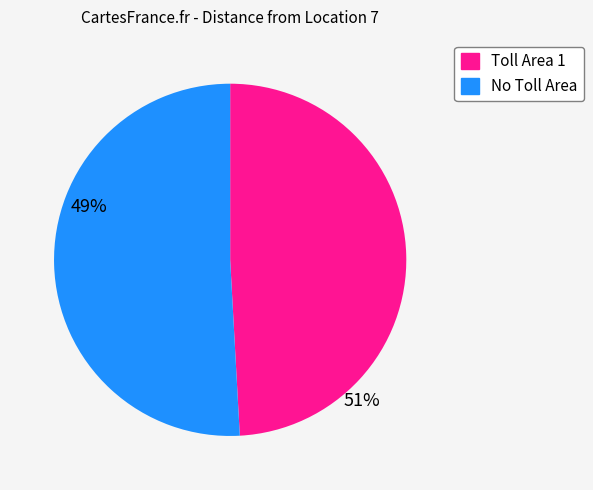

Is there a majority slice in this chart?

Yes